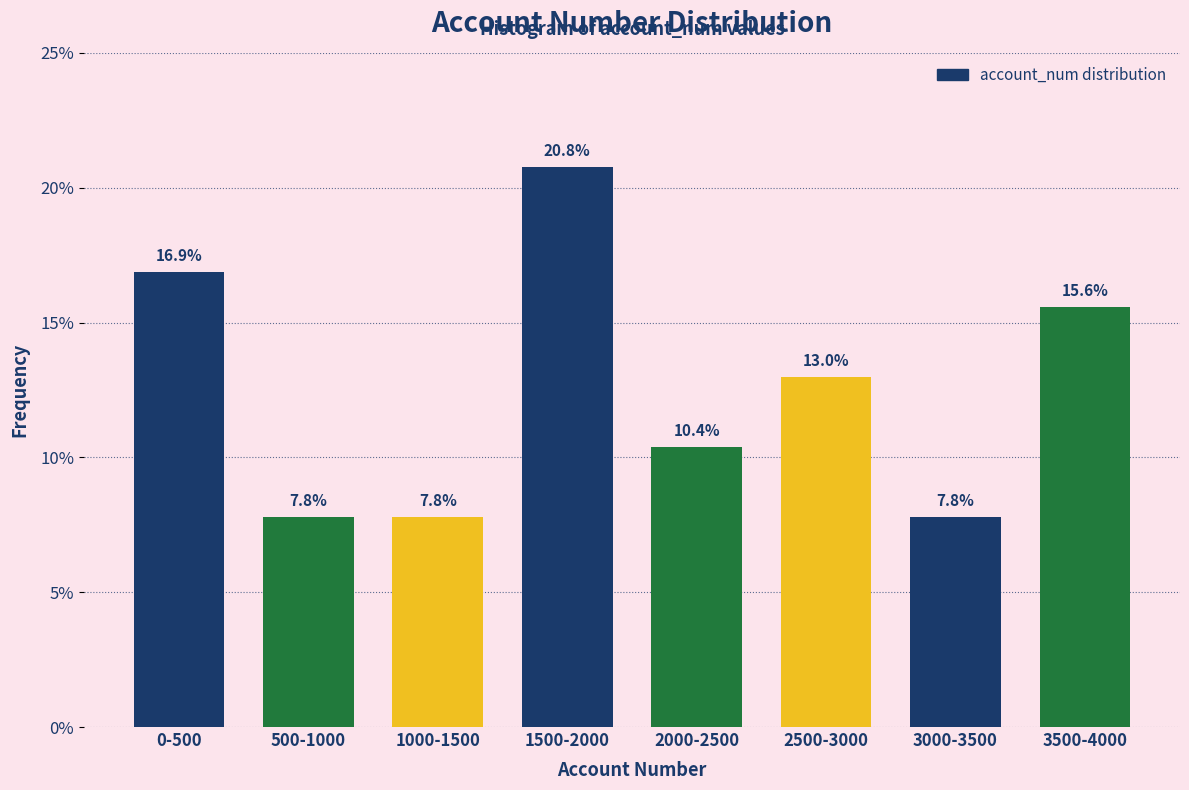

Reading right to left, transcribe all the data shown in this chart.

15.6	7.8	13.0	10.4	20.8	7.8	7.8	16.9